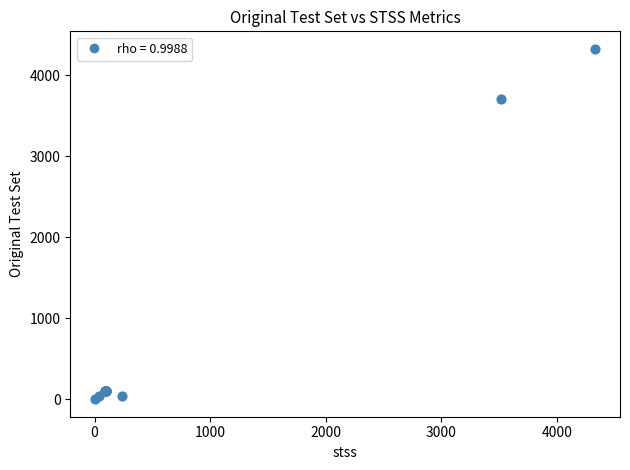

What Y value in the scatter plot is closest to 2165?

3710.0